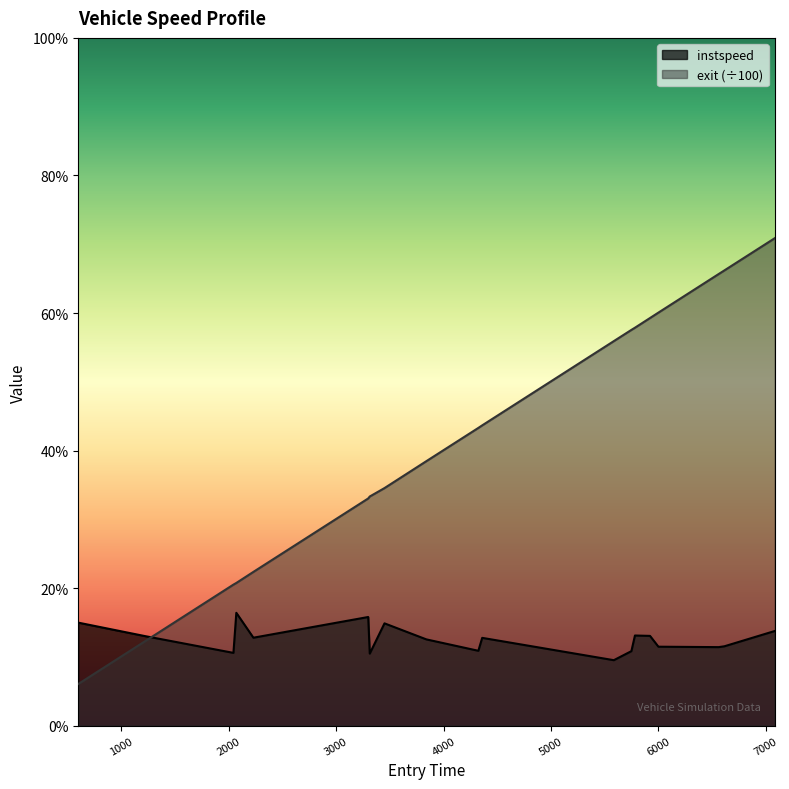

True or false: exit and instspeed cross at least once.

True